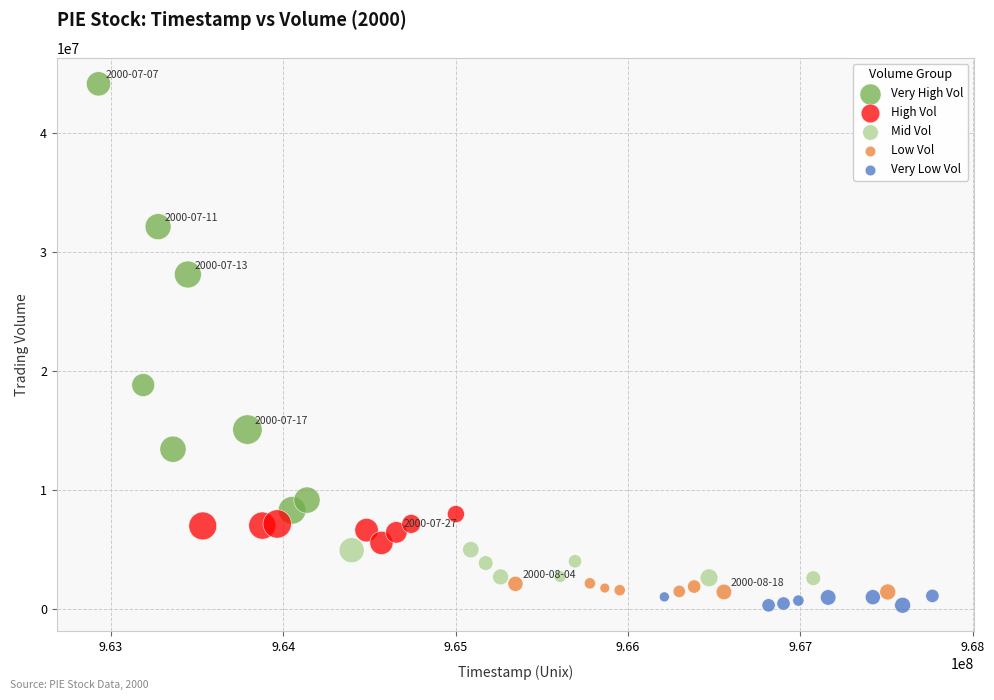

Which series reaches the minimum Y coordinate?

Very Low Vol